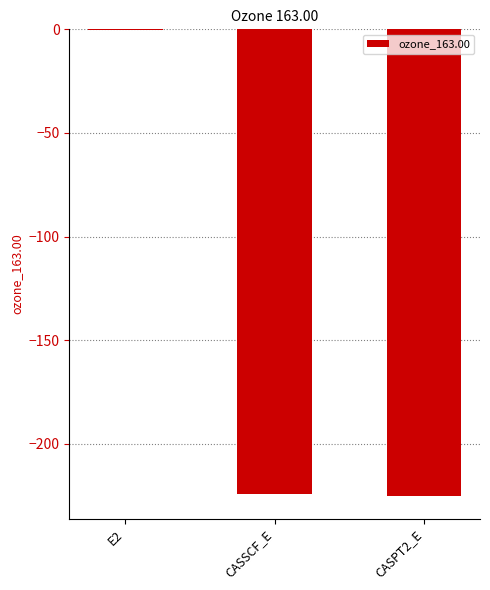

The value at E2 is -0.5. True or false?

True